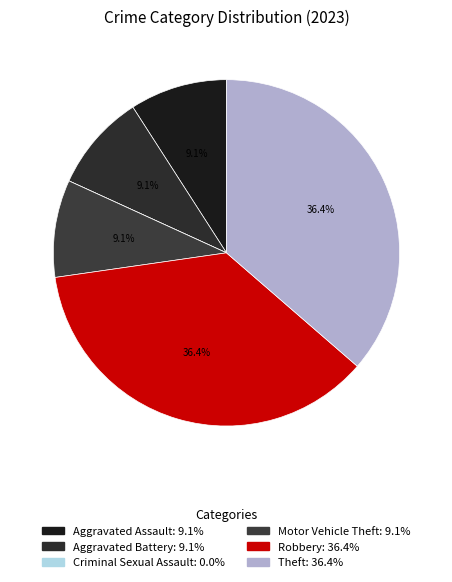

What is the ratio of the value at Robbery to the value at Motor Vehicle Theft?

4.0